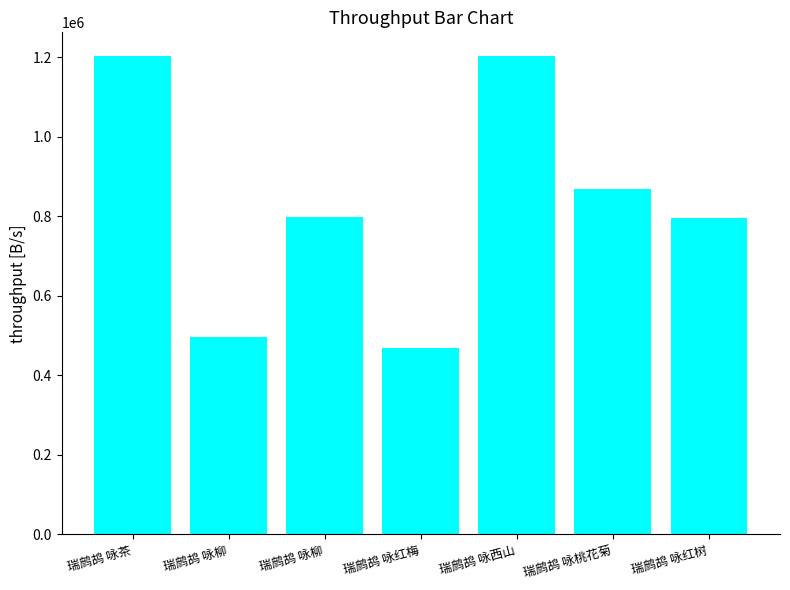

How many bars are there in total?

7